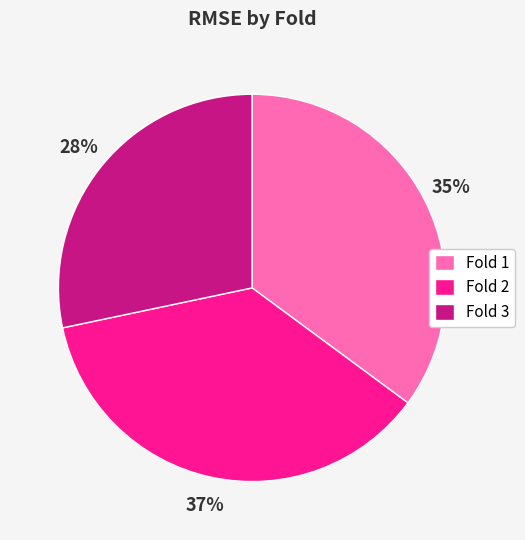

Count the number of slices in the pie.

3